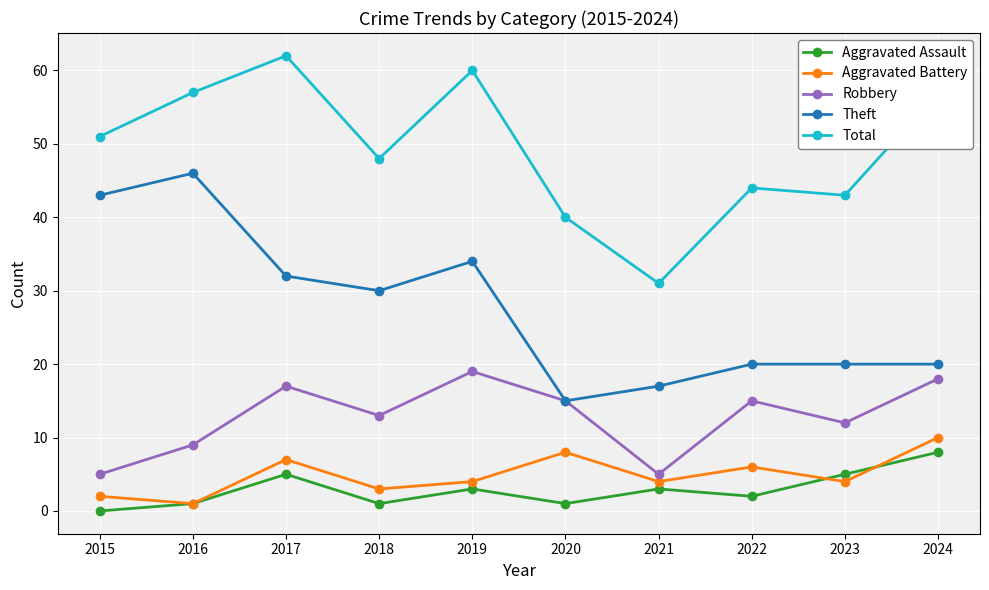

What is the approximate value of Total at 2024, to the nearest 10?

60